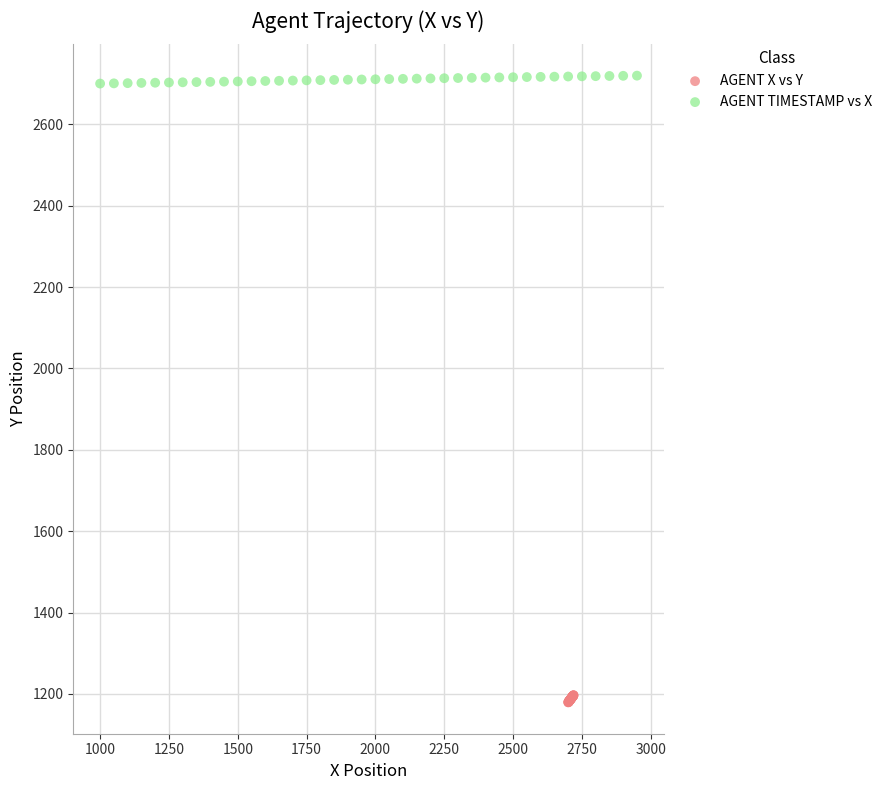

What are all the series names shown in the legend?

AGENT X vs Y, AGENT TIMESTAMP vs X